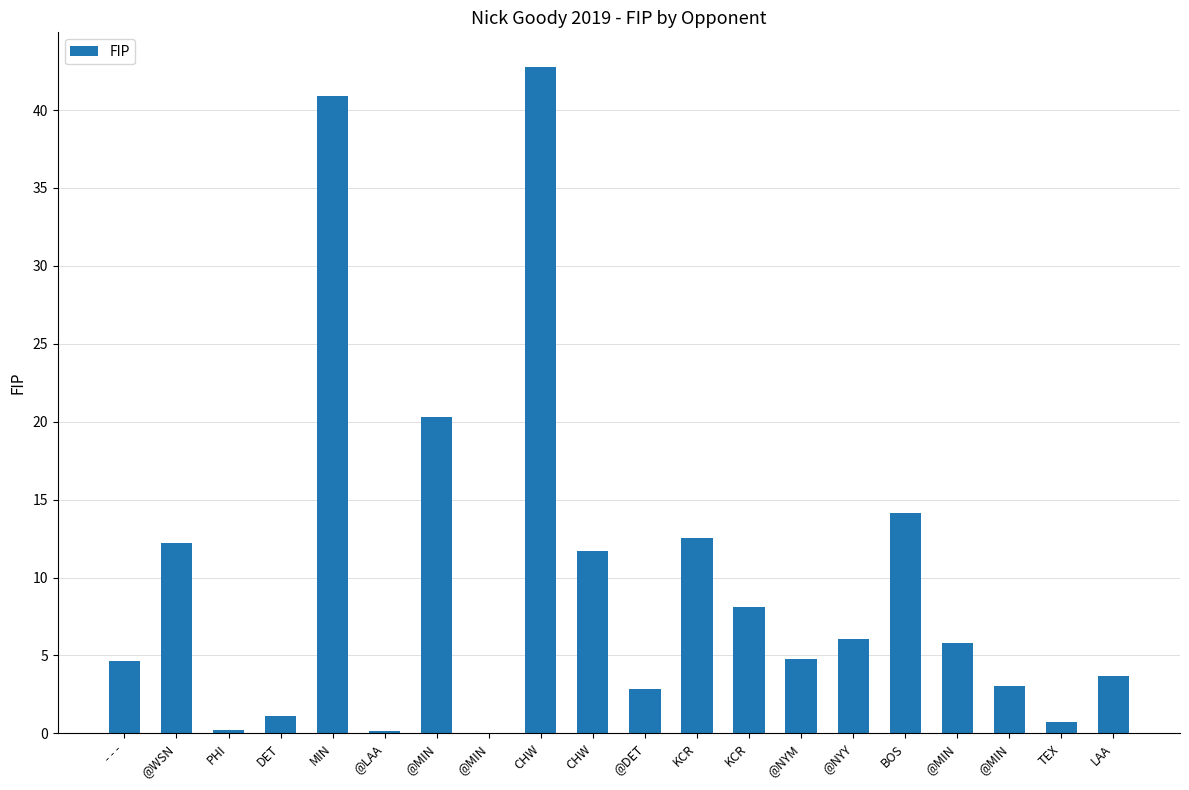

Rank the categories by value from highest to lowest.

CHW, MIN, @MIN, BOS, KCR, @WSN, CHW, KCR, @NYY, @MIN, @NYM, - - -, LAA, @MIN, @DET, DET, TEX, PHI, @LAA, @MIN